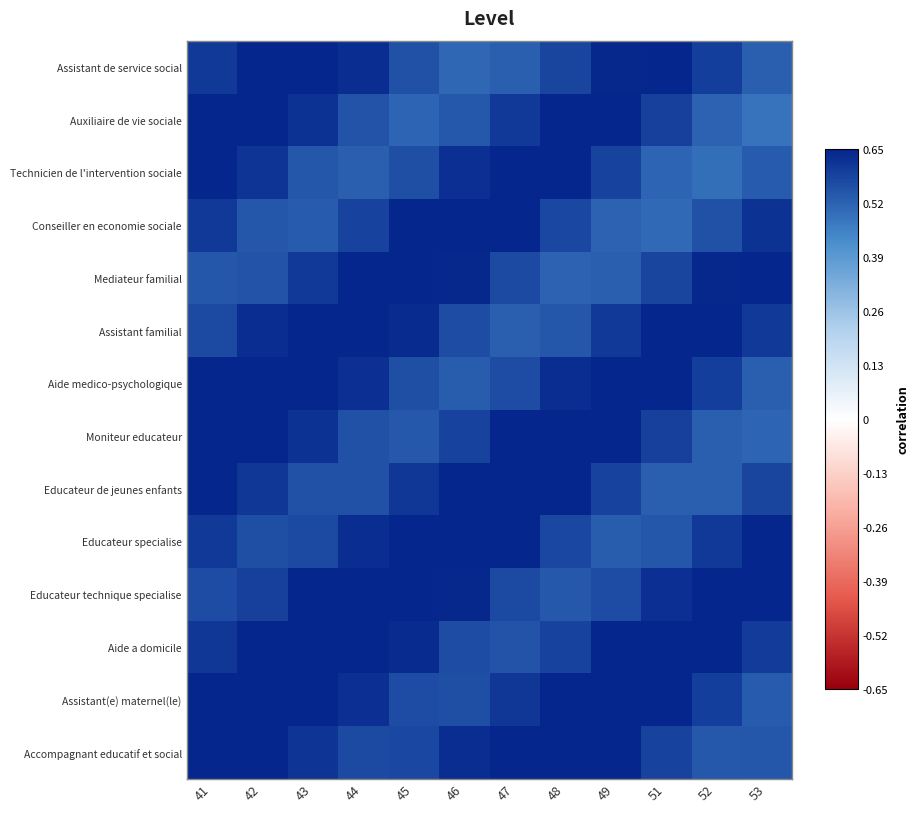

At 44, list the series in order from smallest to largest.

Technicien de l'intervention sociale, Auxiliaire de vie sociale, Moniteur educateur, Educateur de jeunes enfants, Accompagnant educatif et social, Conseiller en economie sociale, Assistant(e) maternel(le), Aide medico-psychologique, Assistant de service social, Educateur specialise, Mediateur familial, Assistant familial, Educateur technique specialise, Aide a domicile